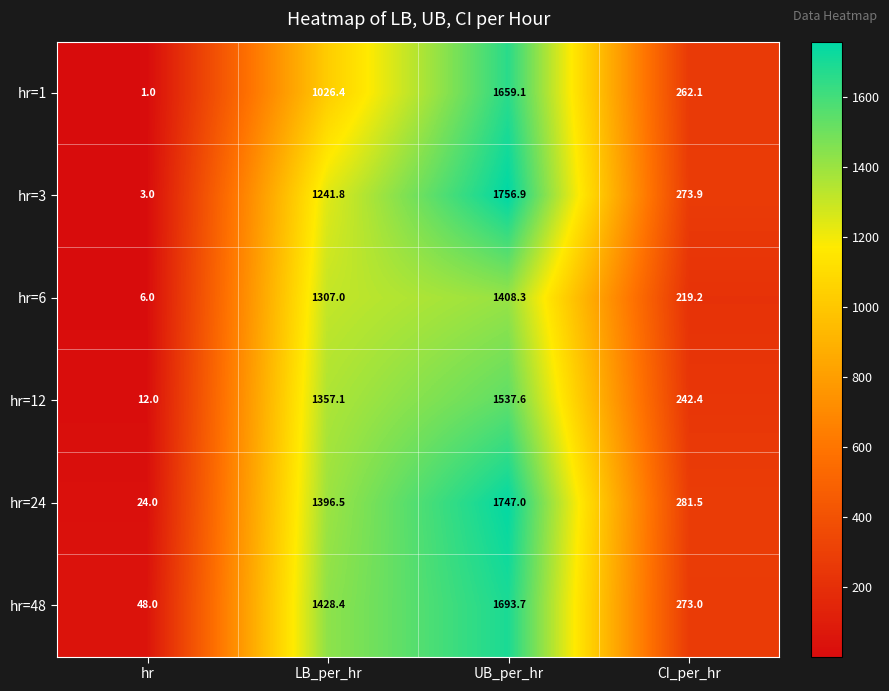

True or false: hr=24 has a value of 24.0 at hr.

True